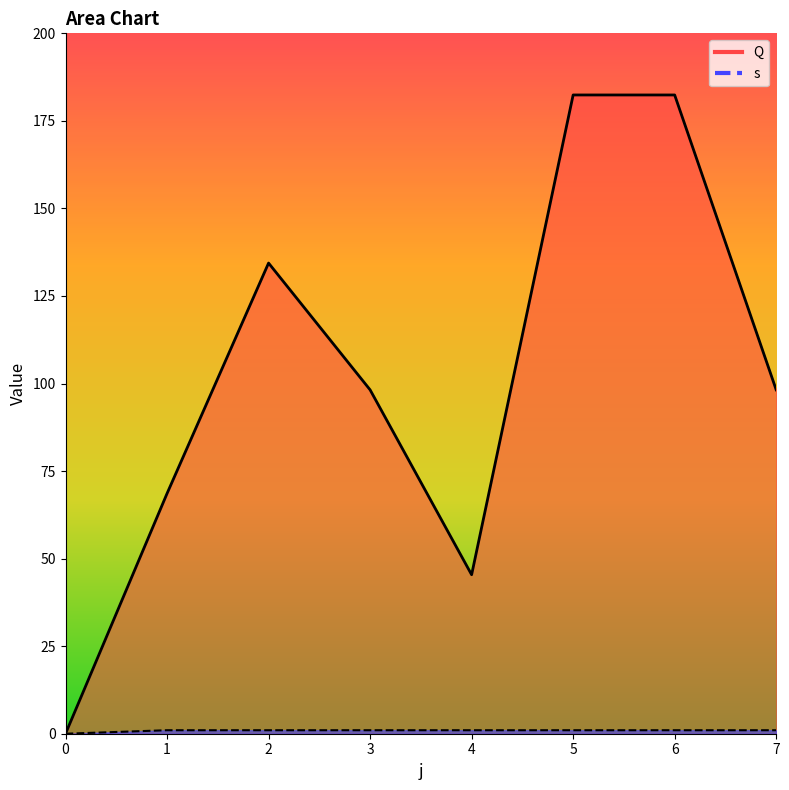

Rank the series by their maximum value, from highest to lowest.

Q_line, s_line